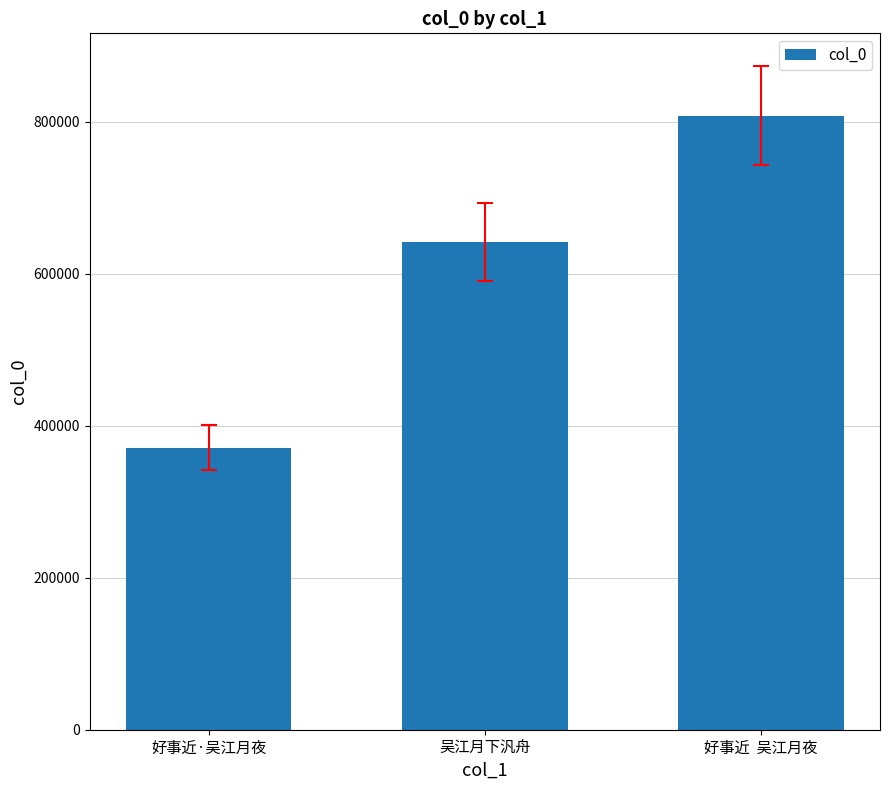

Is it true that the value at 吴江月下汎舟 is 1044353?

False